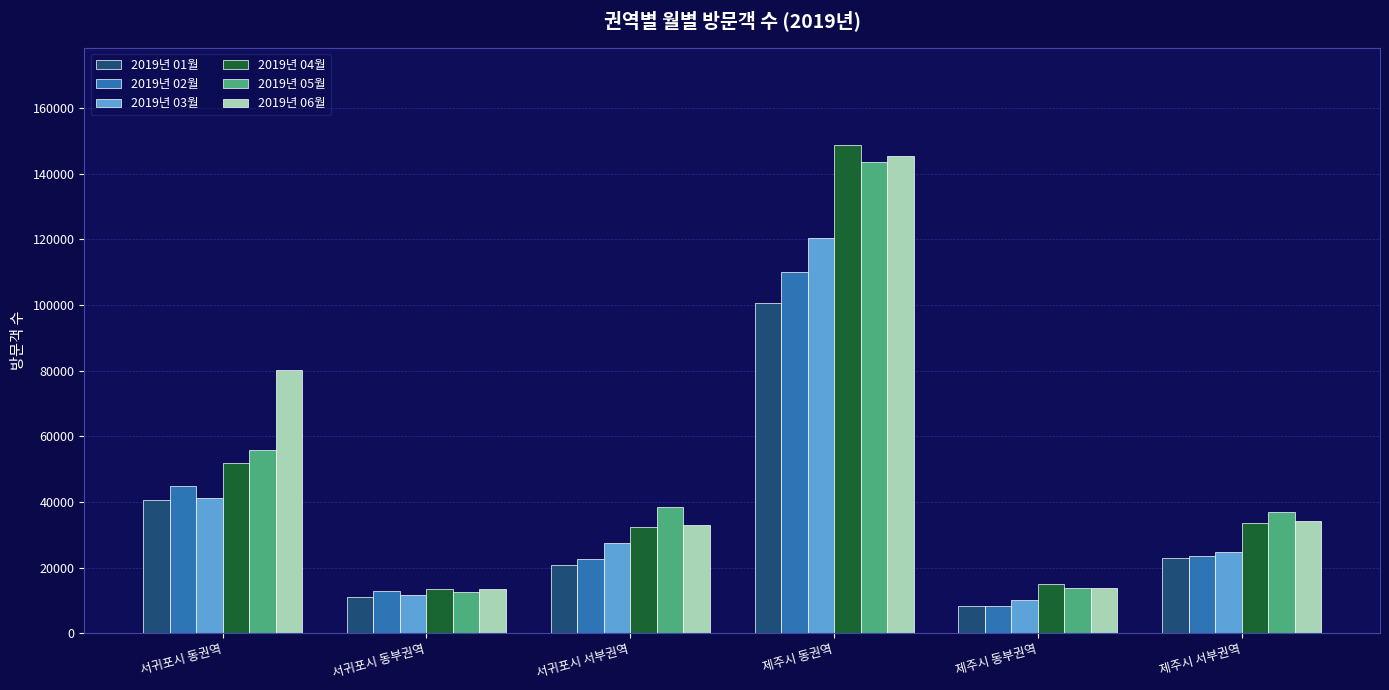

The 2019년 04월 series shows 266134 at 제주시 동권역. True or false?

False